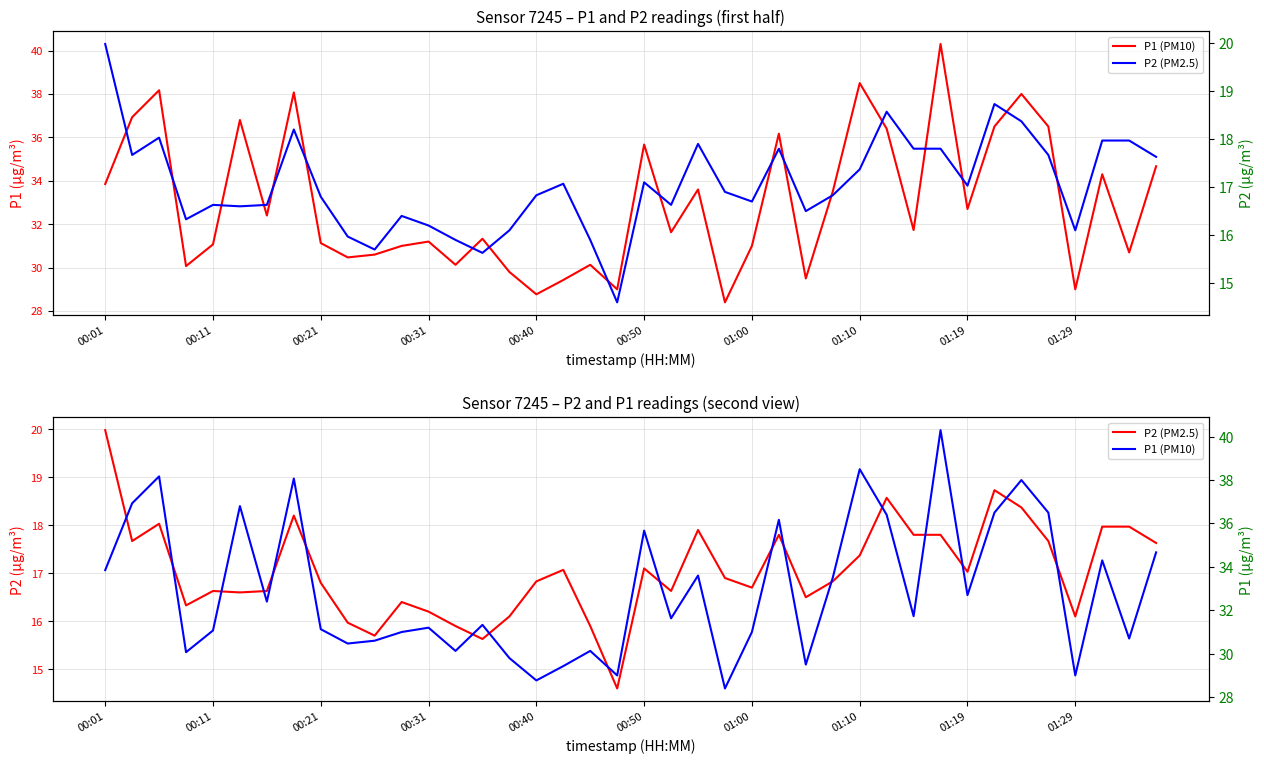

True or false: P2 (PM2.5) and P1 (PM10) intersect in this chart.

False